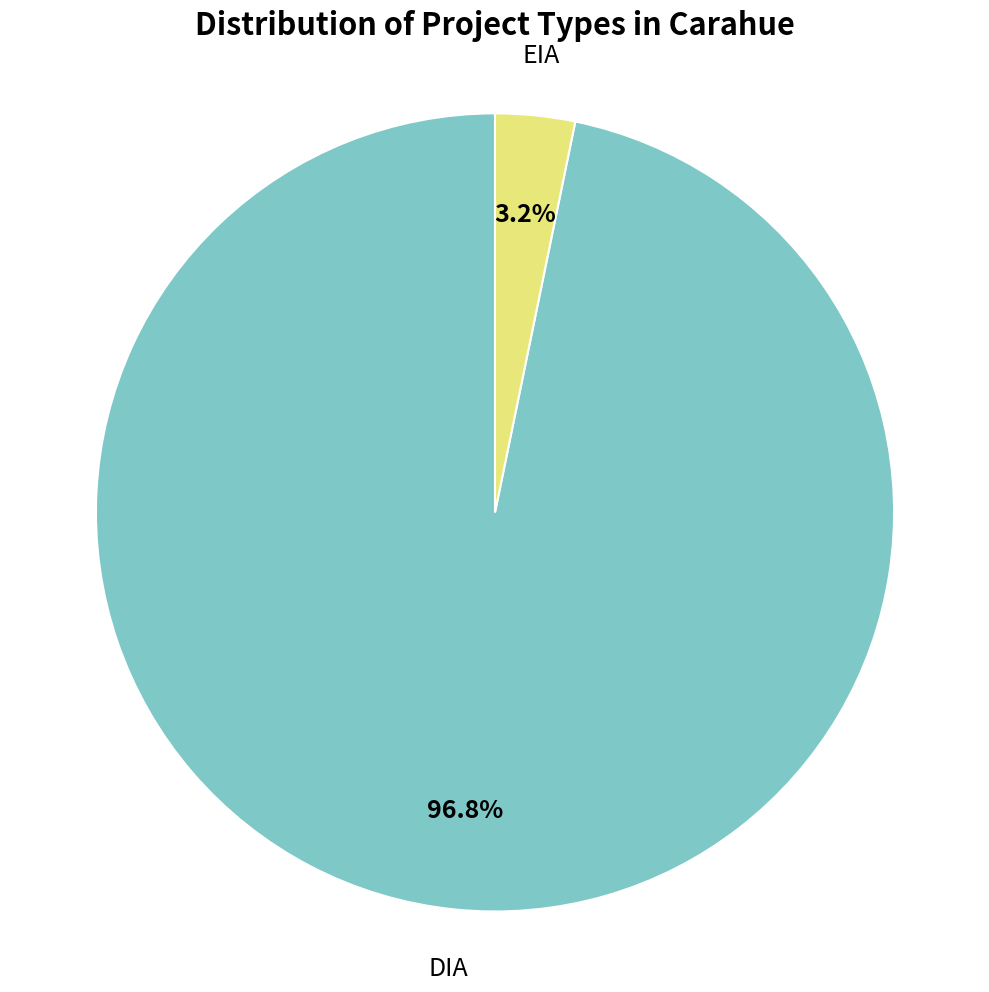

Does any single category account for the majority?

Yes